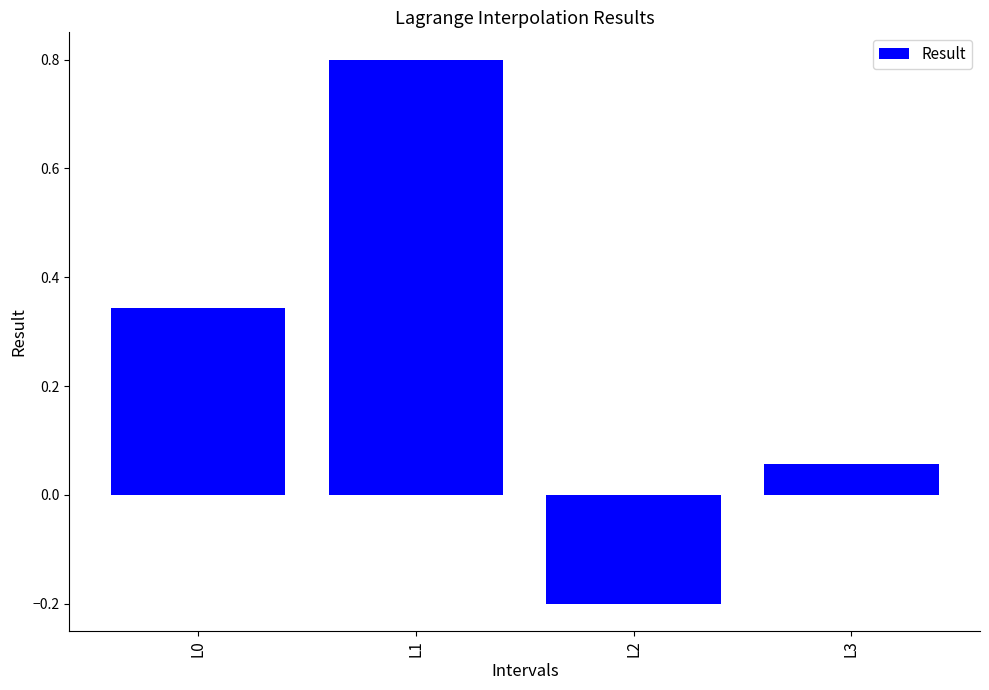

Rank the categories by value from lowest to highest.

L2, L3, L0, L1